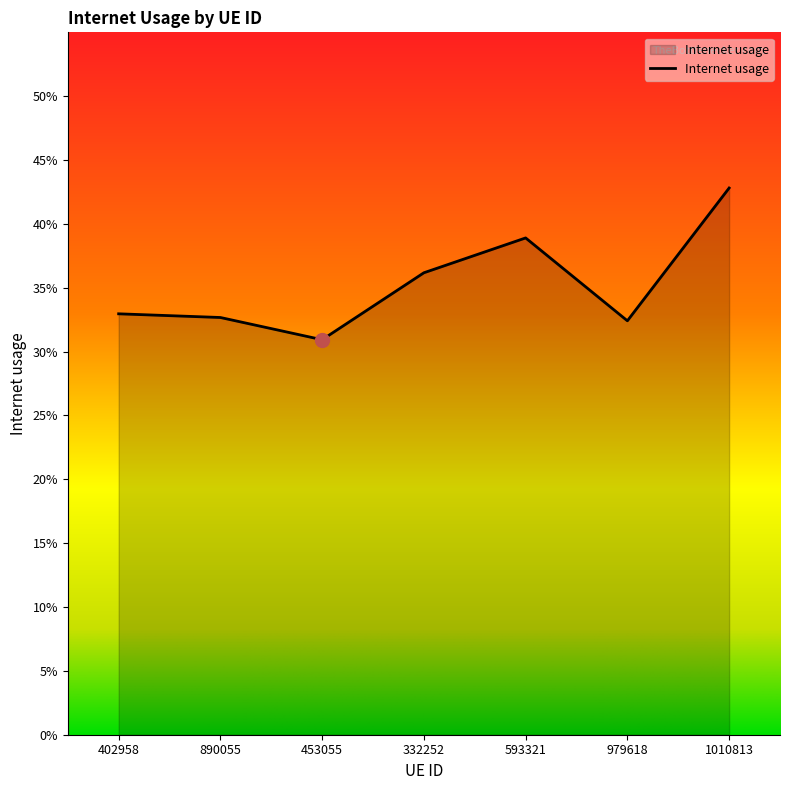

What is the minimum value shown in the chart?

0.3